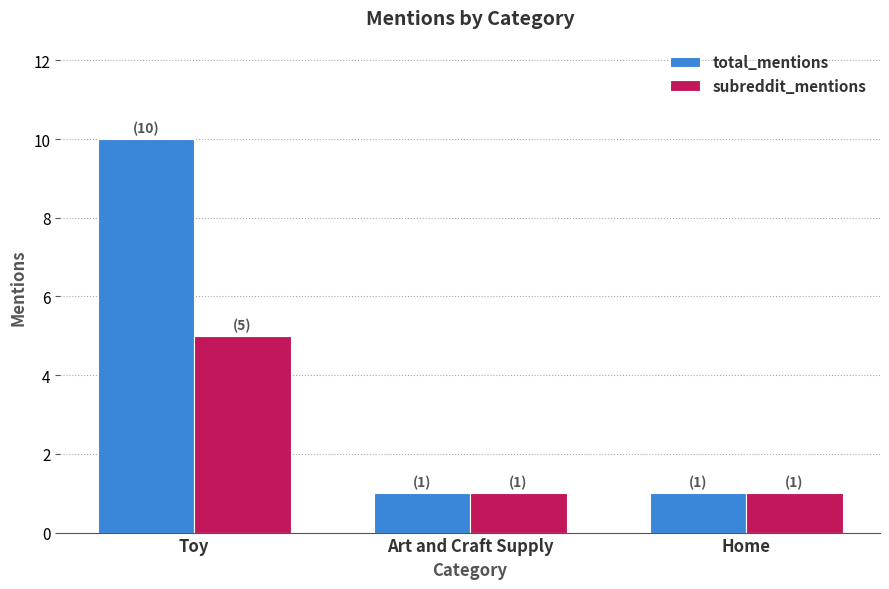

What is the spread (max minus min) of values at Toy?

5